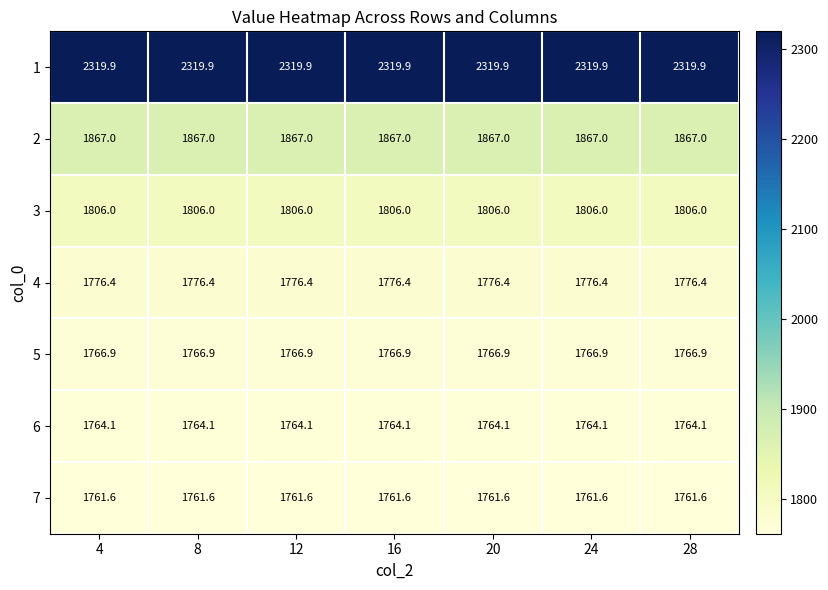

Is the value of 7 at 24 greater than the value of 1 at 28?

No